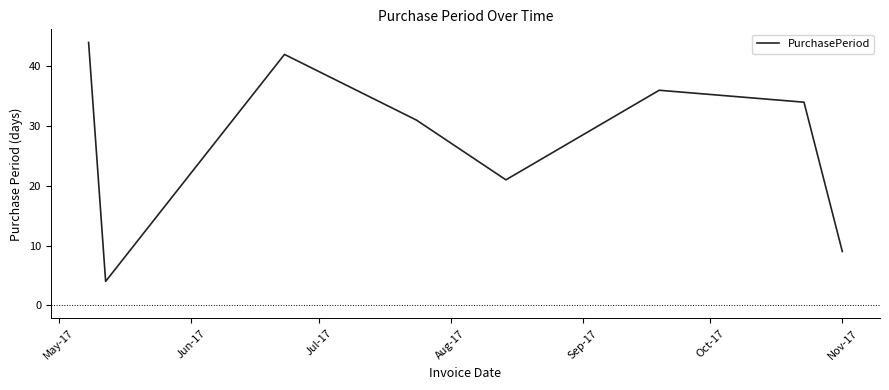

True or false: the data has more than 0 interior local peaks.

True